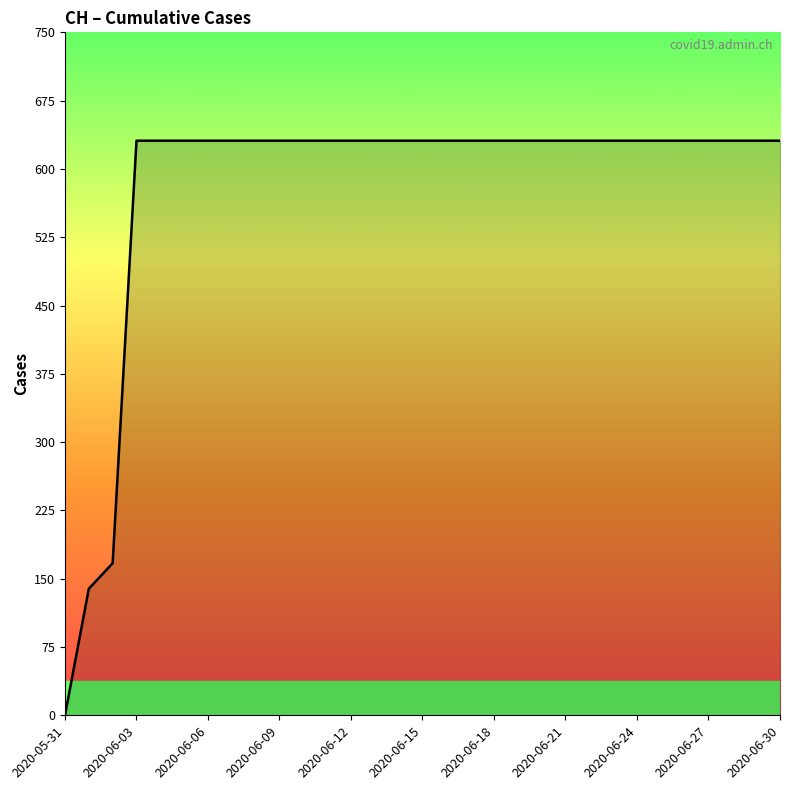

What is the maximum value shown in the chart?

631